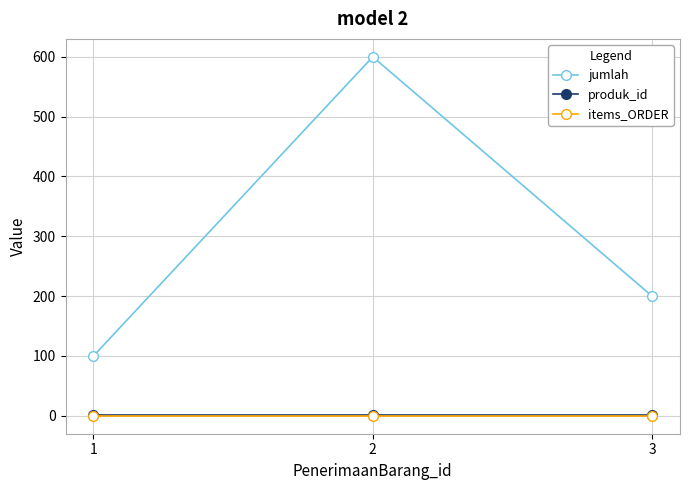

Reading right to left, transcribe all the data shown in this chart.

jumlah: 200	600	100
produk_id: 1	1	1
items_ORDER: 0	0	0